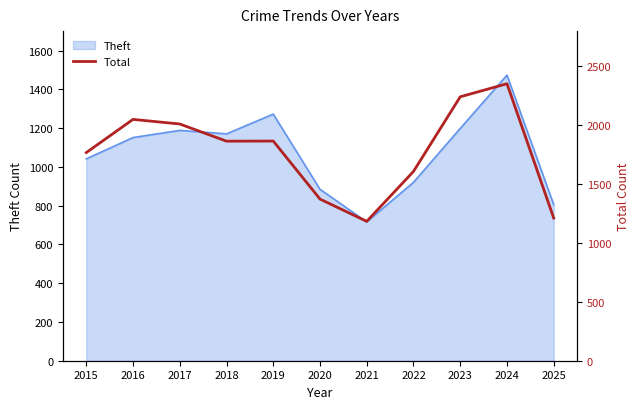

What is the lowest value of the Theft series?

716